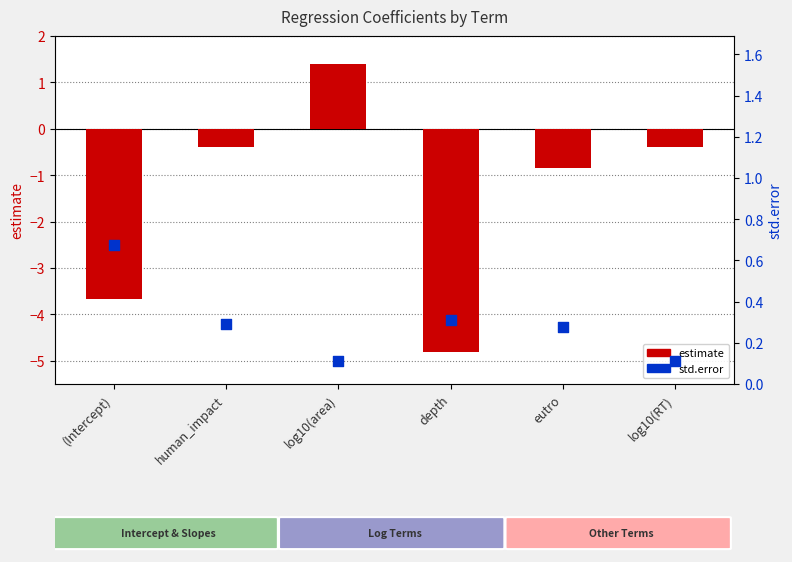

Which series reaches the minimum Y coordinate?

estimate